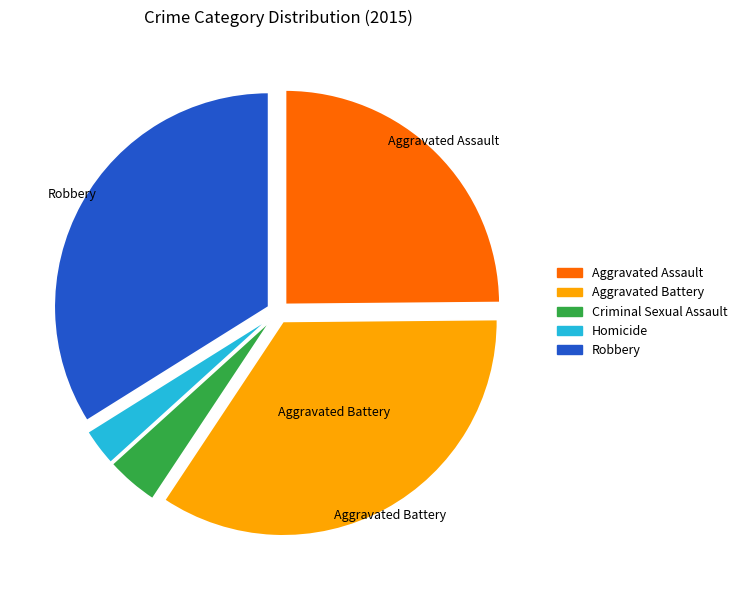

How many segments does this pie chart have?

5